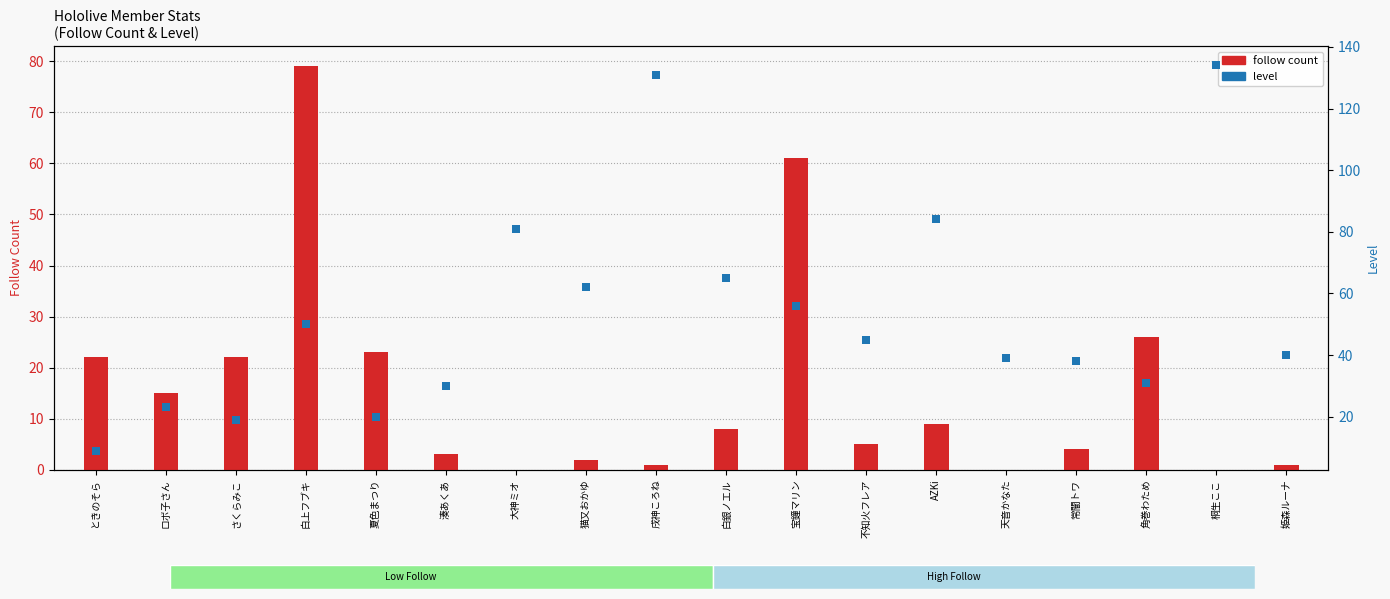

At which category is the sum across all series the highest?

桐生ここ